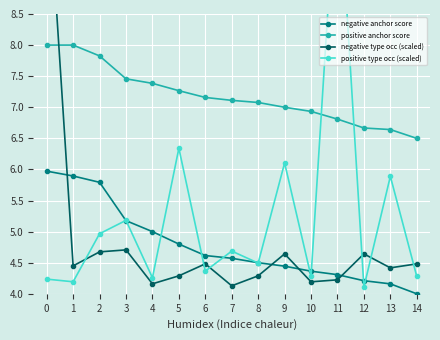

True or false: positive anchor score and negative anchor score intersect in this chart.

False